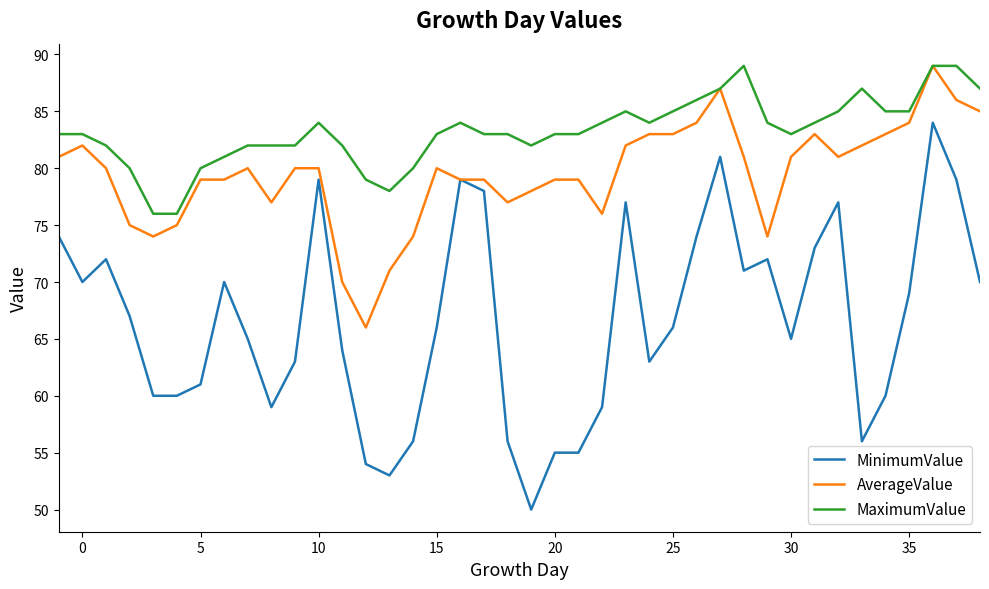

Reading right to left, list all the values displayed in this chart.

MinimumValue: 70	79	84	69	60	56	77	73	65	72	71	81	74	66	63	77	59	55	55	50	56	78	79	66	56	53	54	64	79	63	59	65	70	61	60	60	67	72	70	74
AverageValue: 85	86	89	84	83	82	81	83	81	74	81	87	84	83	83	82	76	79	79	78	77	79	79	80	74	71	66	70	80	80	77	80	79	79	75	74	75	80	82	81
MaximumValue: 87	89	89	85	85	87	85	84	83	84	89	87	86	85	84	85	84	83	83	82	83	83	84	83	80	78	79	82	84	82	82	82	81	80	76	76	80	82	83	83